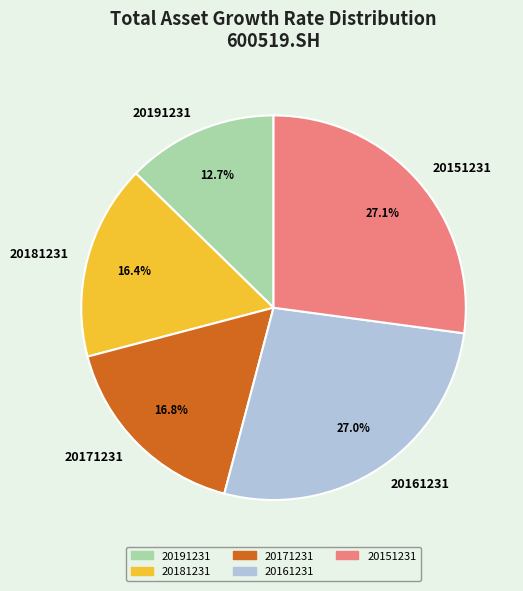

Is the sum of 20151231 and 20161231 greater than half?

Yes